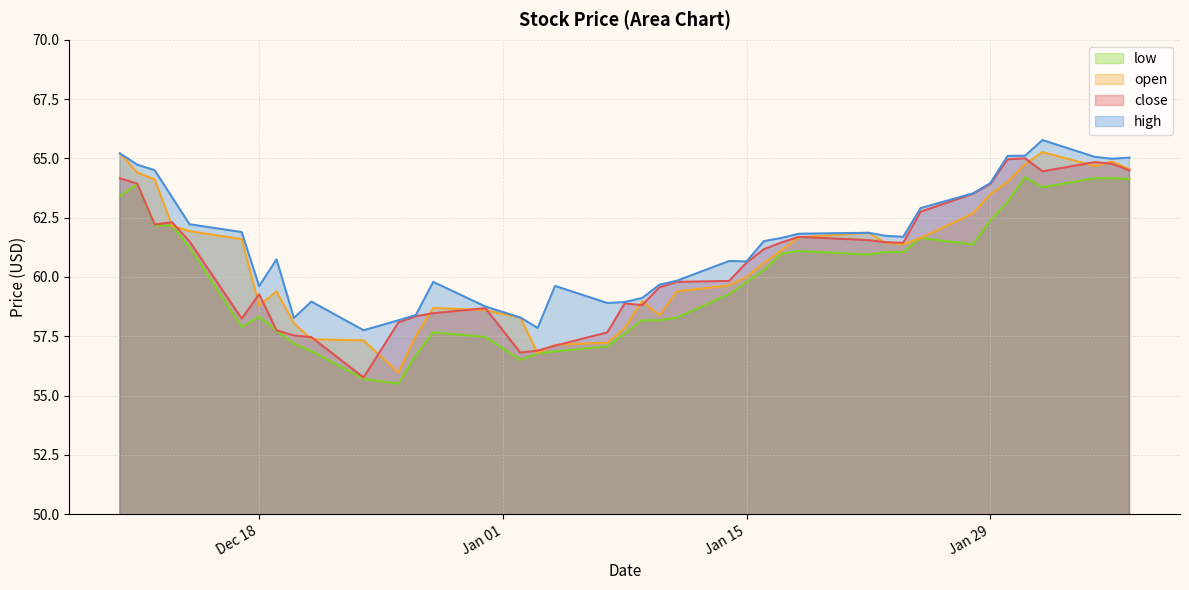

Which series changed the most between 2018-12-17 and 2019-01-11?

open